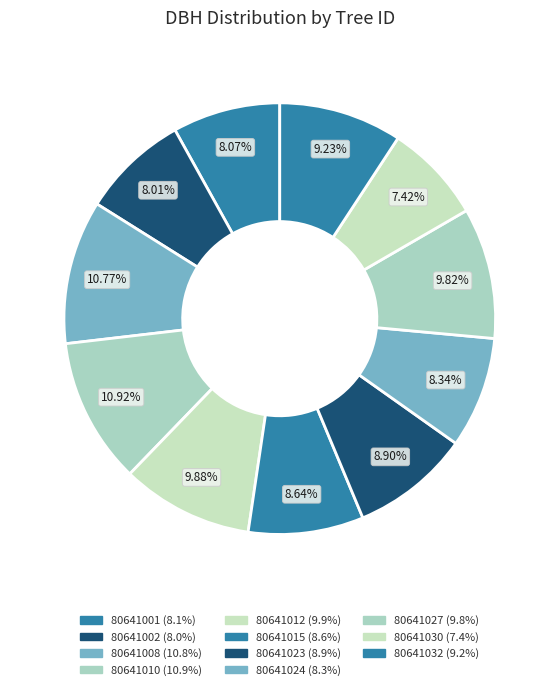

How many slices are in this pie chart?

11